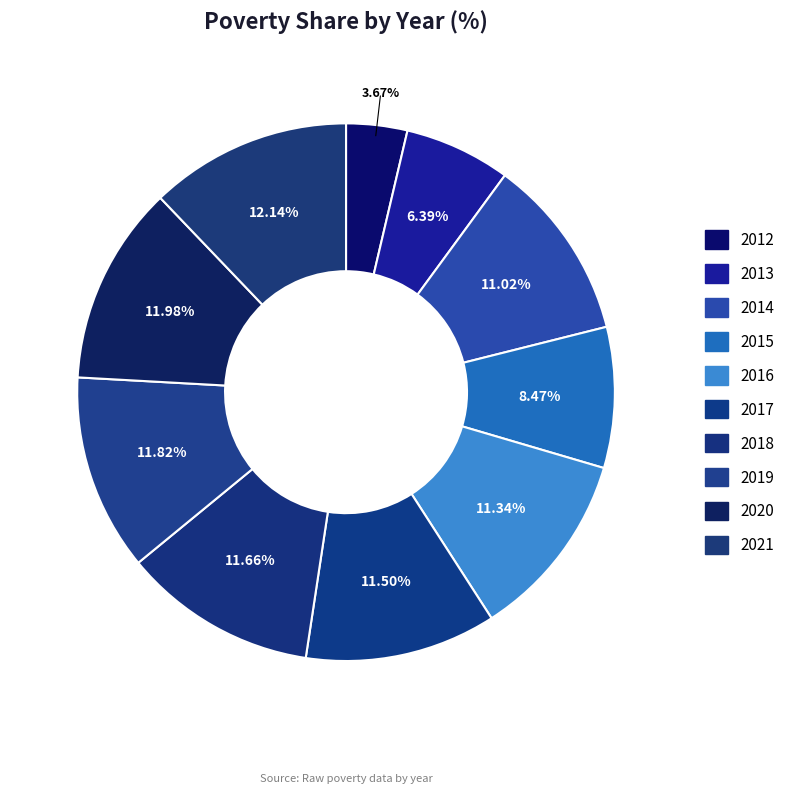

To the nearest percent, what is the difference between the largest and smallest slice percentages?

8%